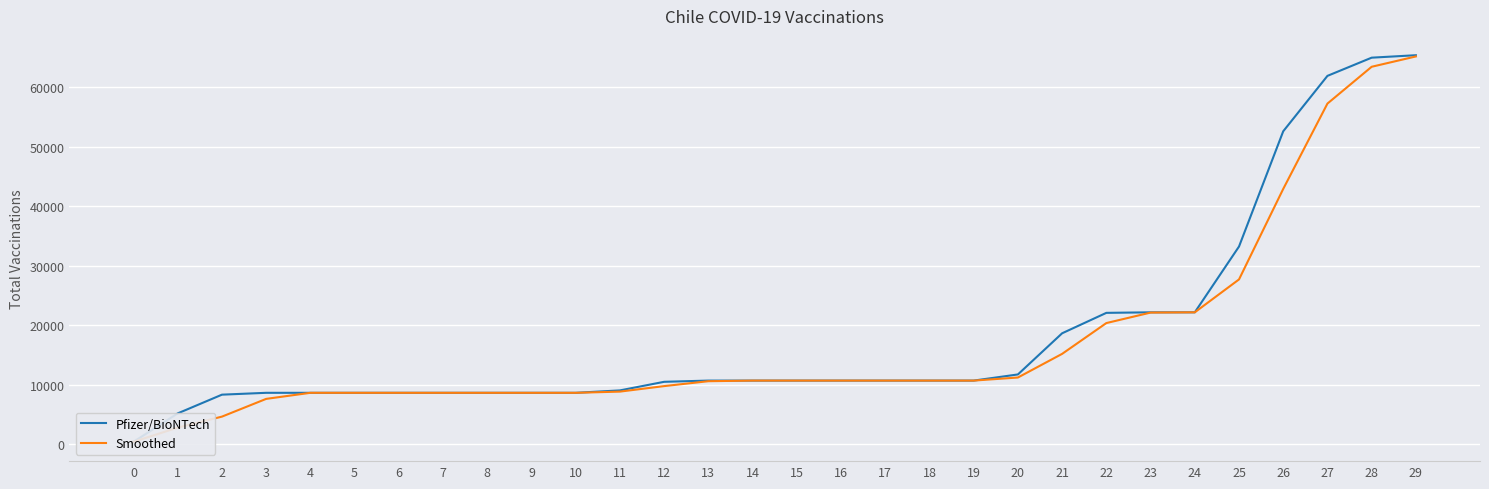

What value does the Smoothed series have at 2?

4652.3